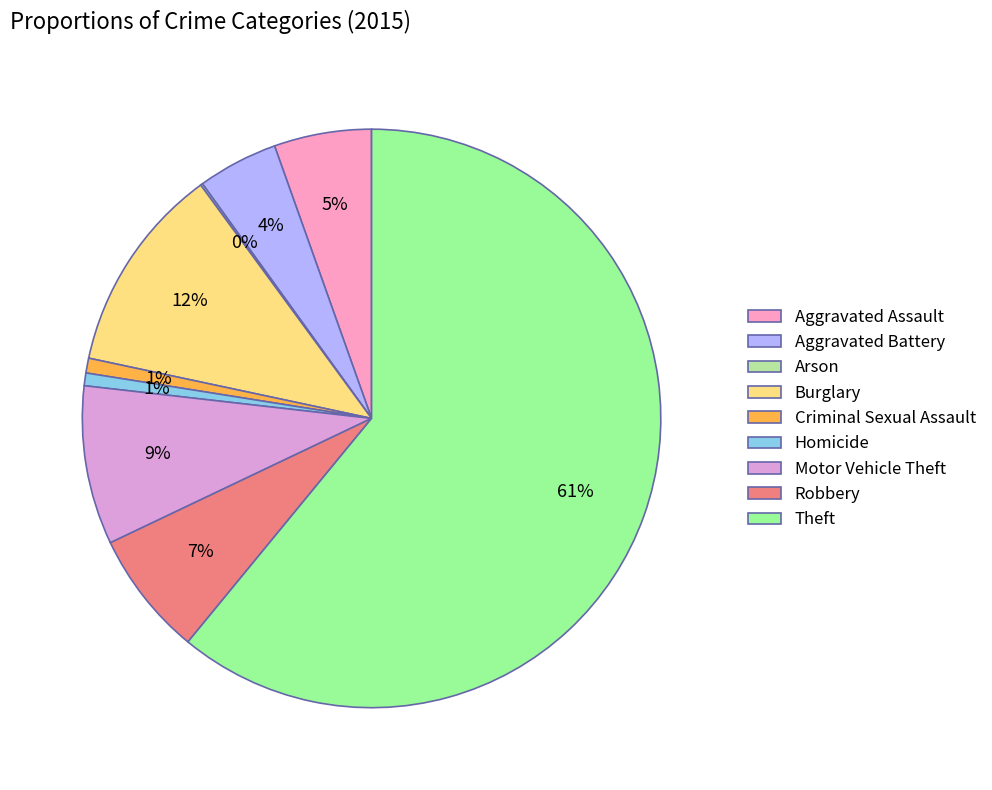

Which slice represents more than half of the pie?

Theft